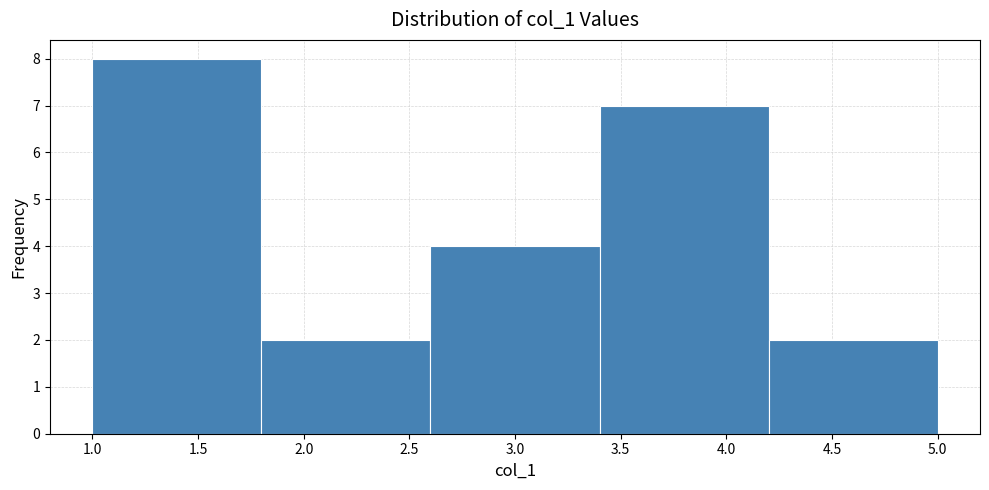

Over which range of the x-axis is the bar tallest?

1.0 to 1.8